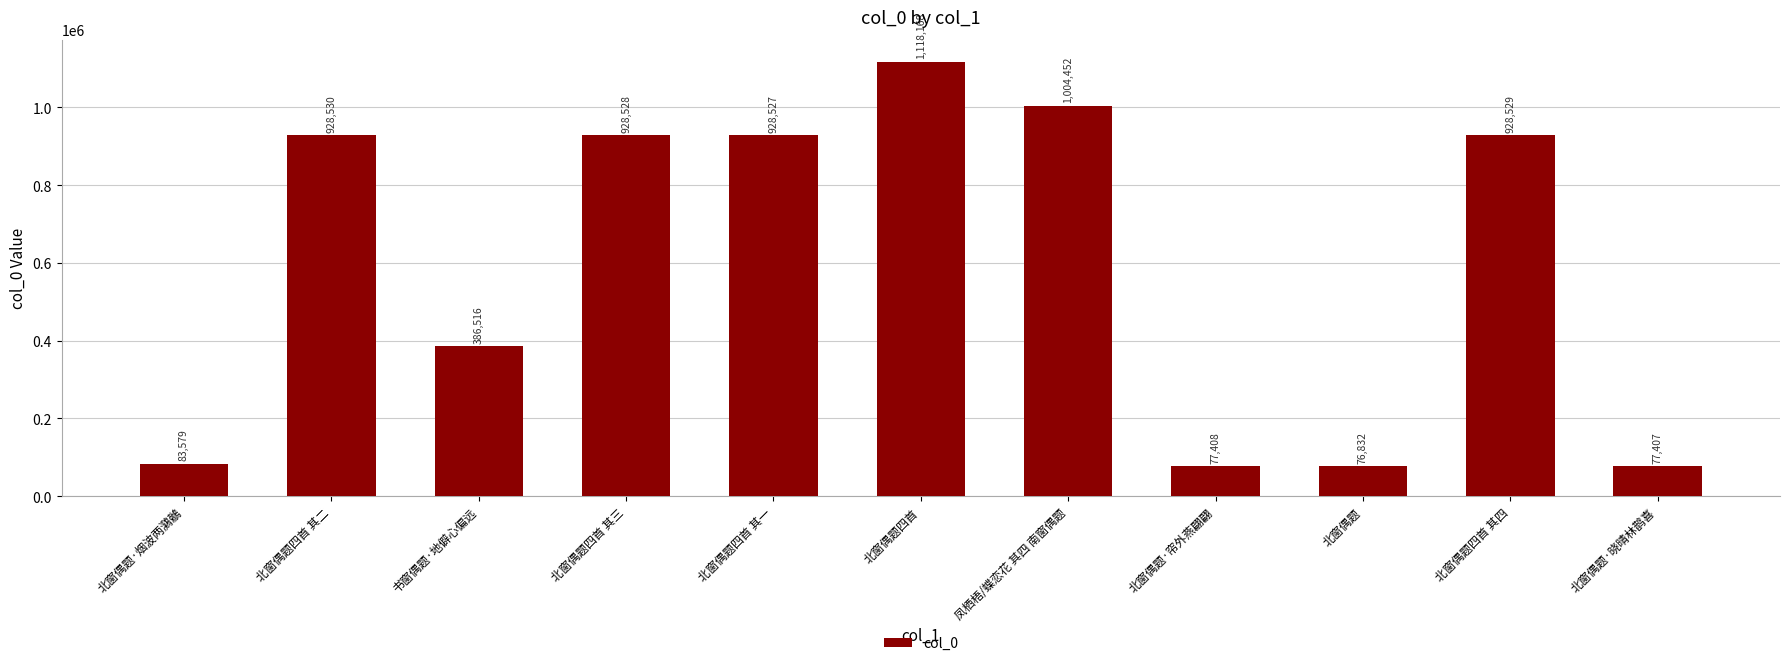

What is the smallest value displayed?

76832